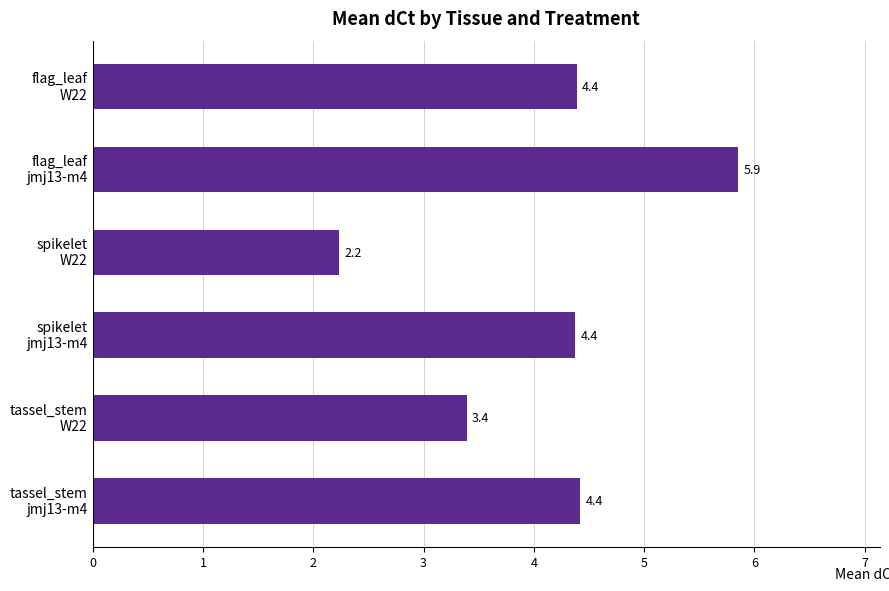

What is the difference between the second highest and minimum values?

2.2